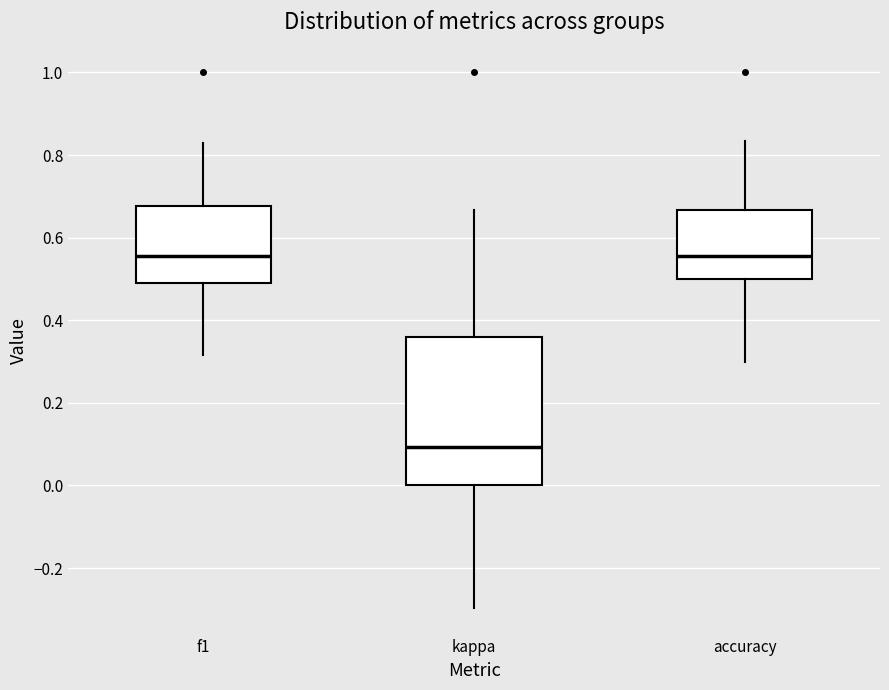

Where does the median line of the box for accuracy sit on the y-axis? The values are not printed on the chart, so give them approximately, as read against the axis.

0.56